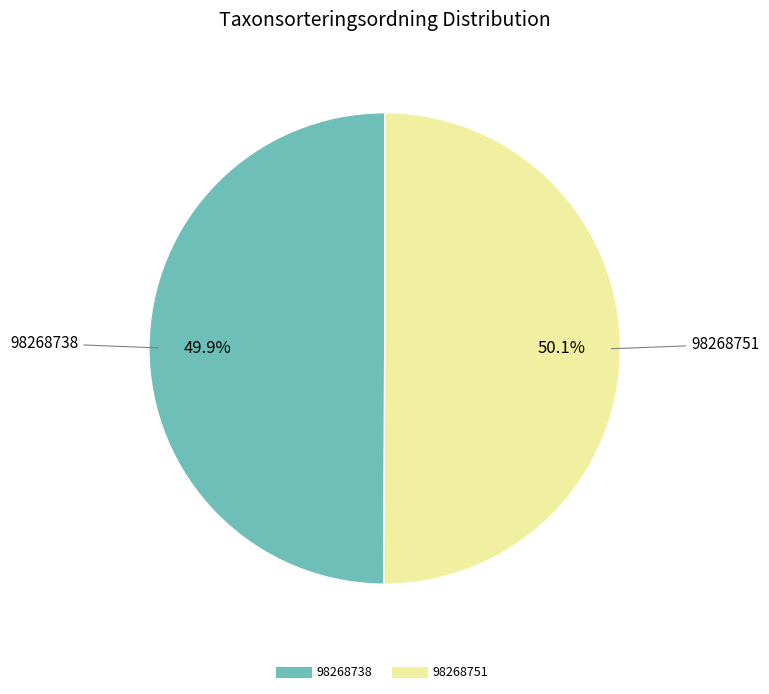

Is it true that 98268751 is 60% of the pie?

False